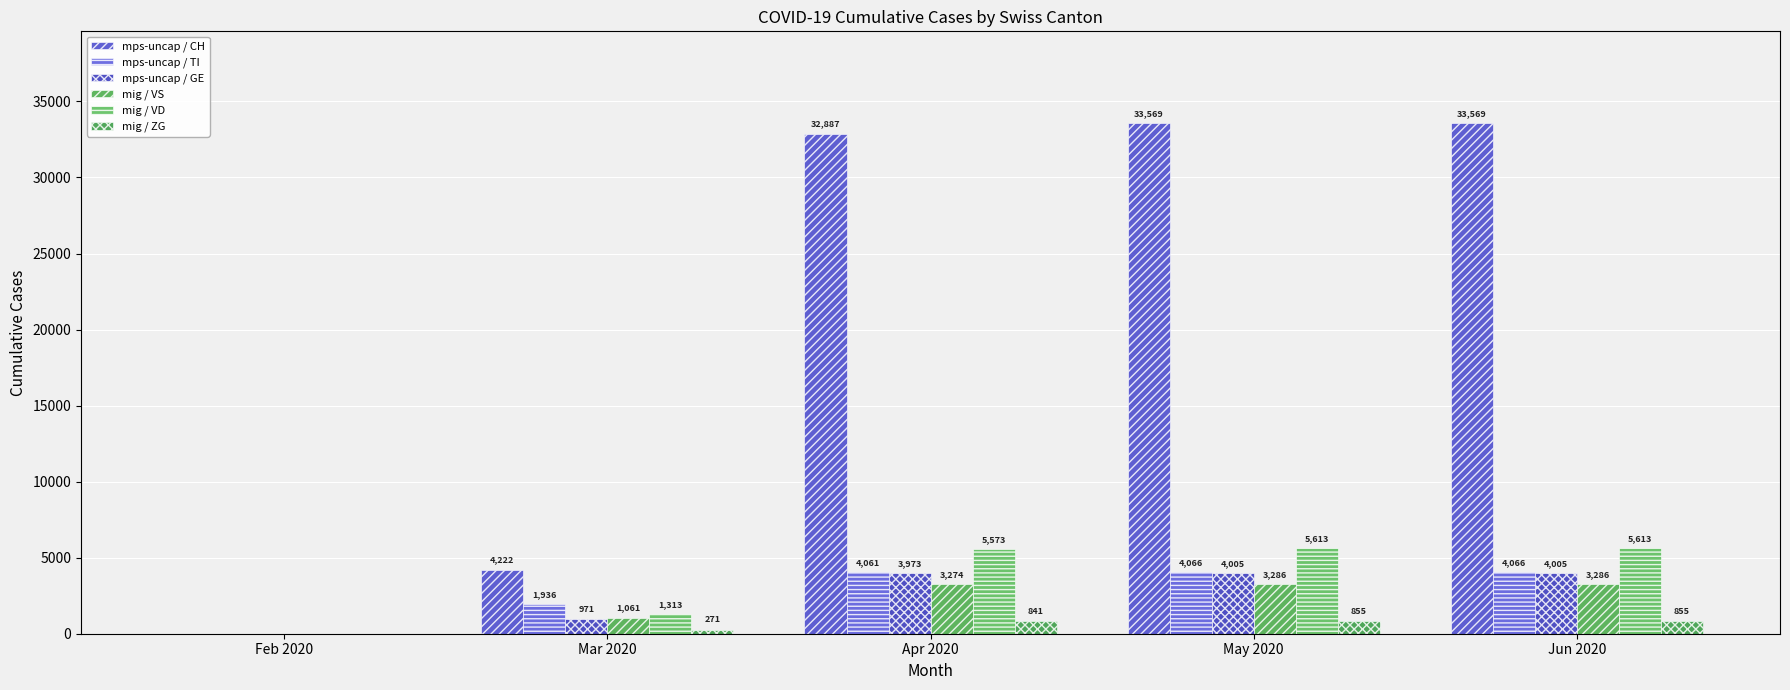

Does the chart contain stacked bars?

No